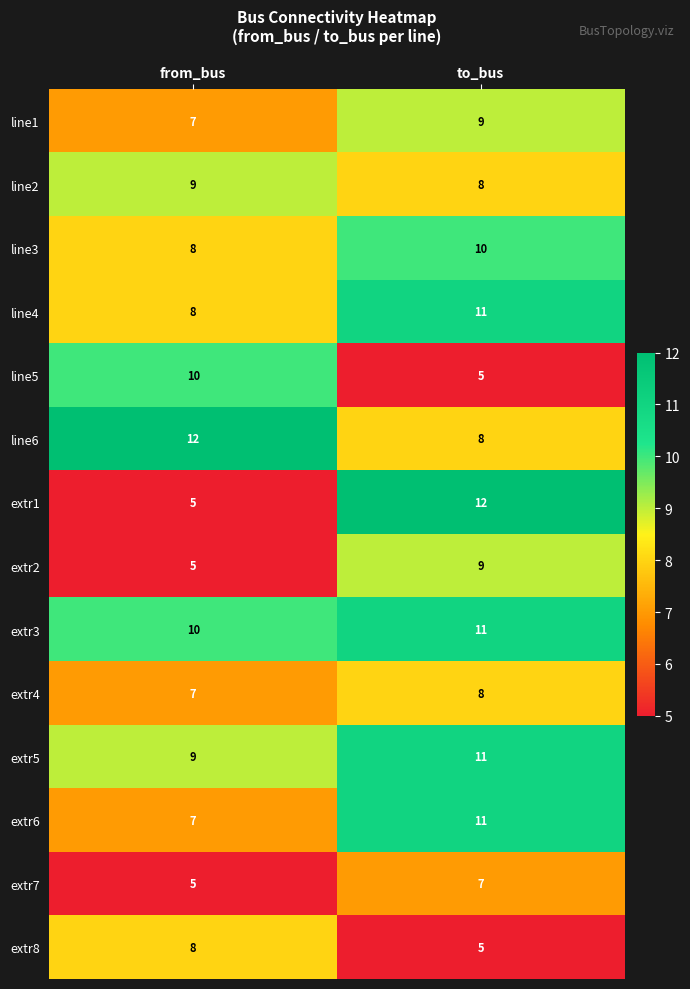

What is the difference between the highest and lowest values at from_bus?

7